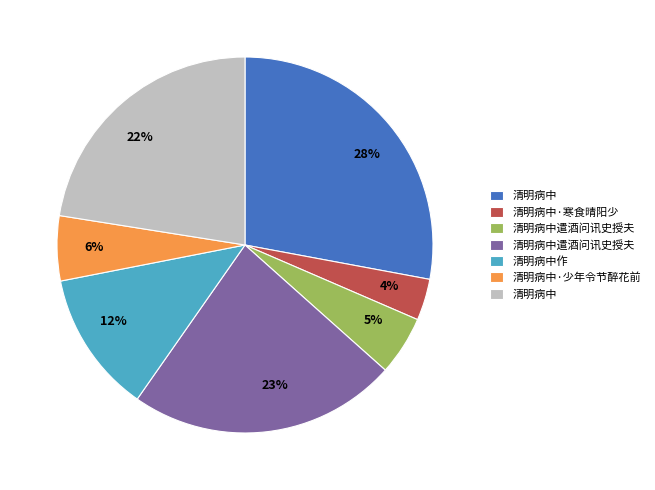

Does any single category account for the majority?

No